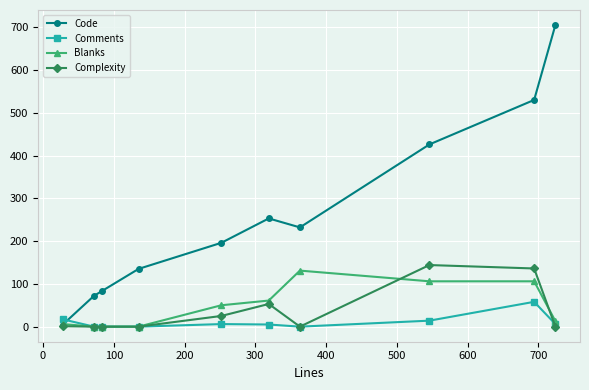

Which series has the largest total across all categories?

Code